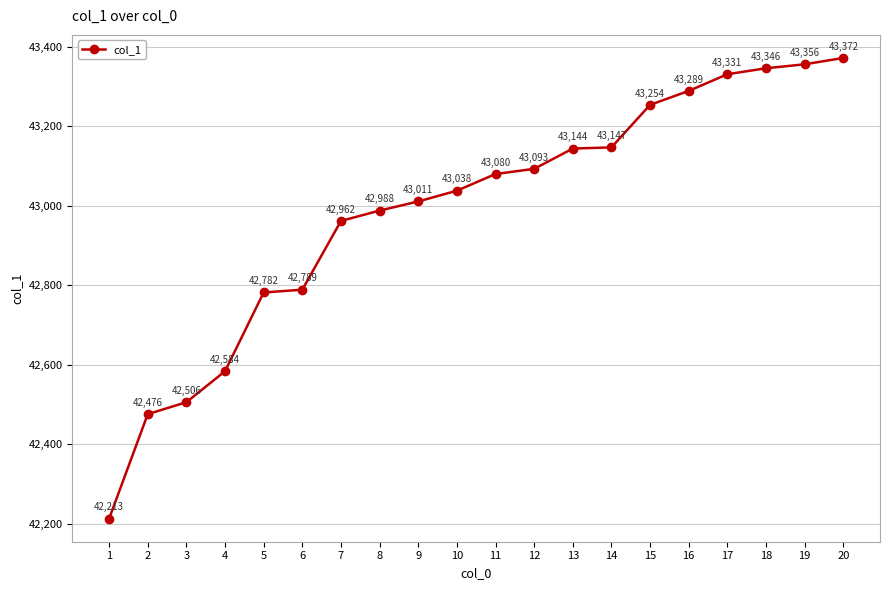

List the labels in order of value, largest first.

20, 19, 18, 17, 16, 15, 14, 13, 12, 11, 10, 9, 8, 7, 6, 5, 4, 3, 2, 1